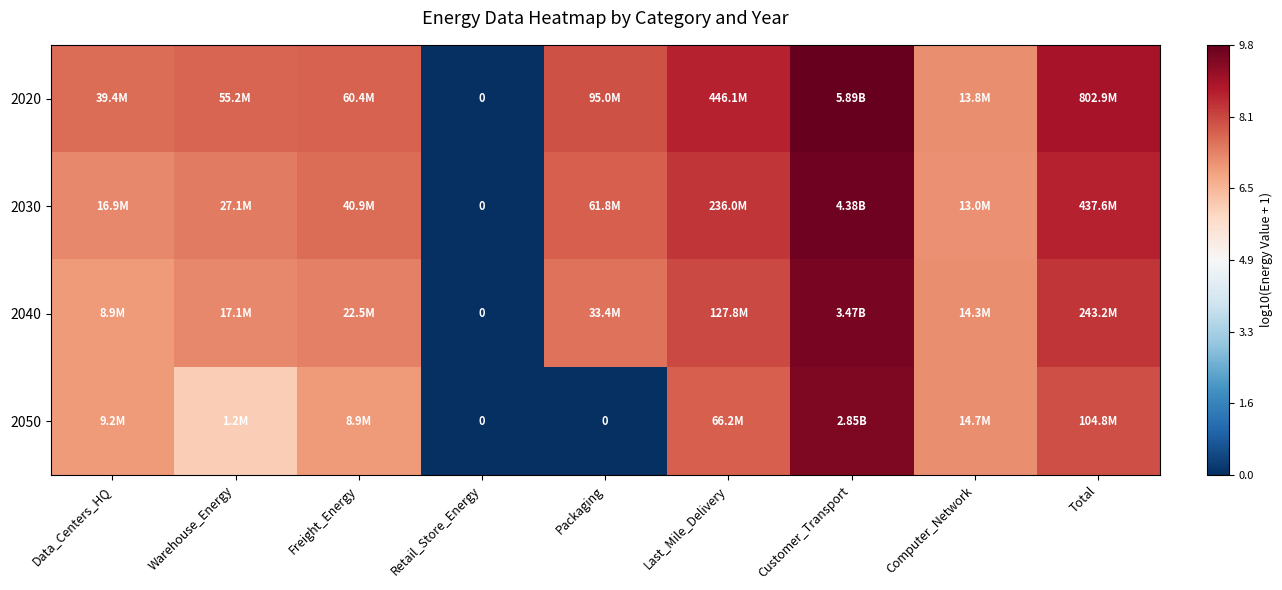

How many values in 2020 are above zero?

8